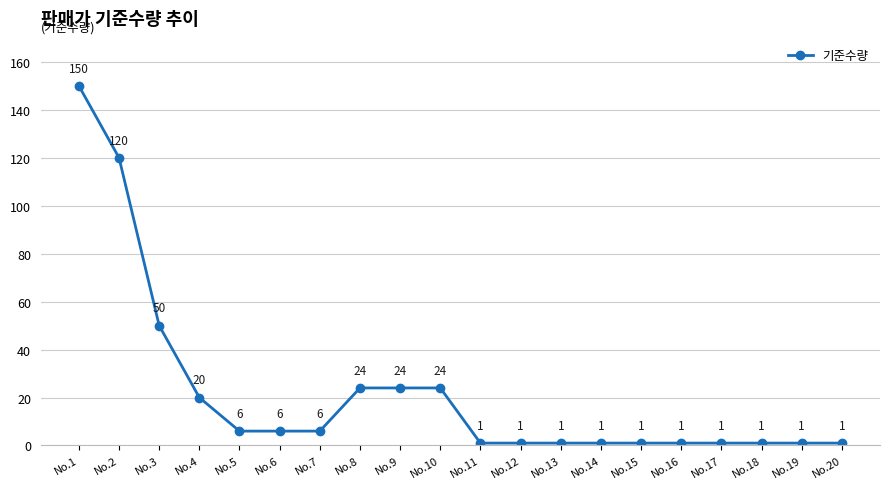

What is the minimum value shown in the chart?

1